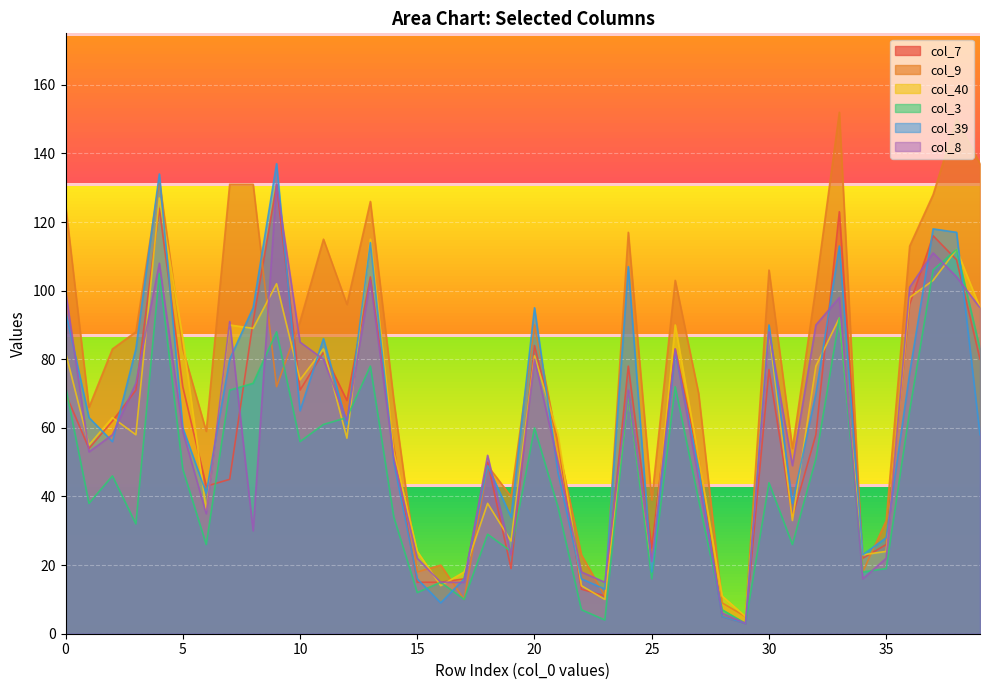

What are all the series names shown in the legend?

col_7, col_9, col_40, col_3, col_39, col_8